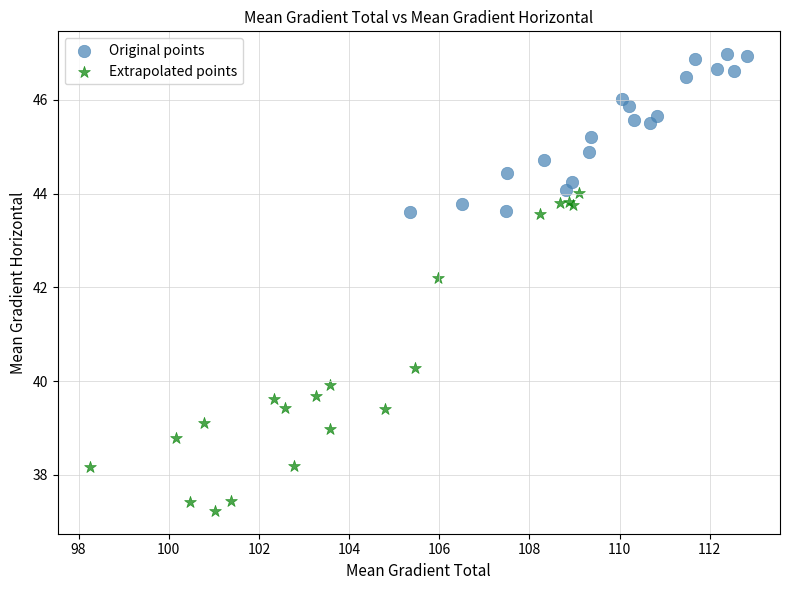

Which series contains the lowest Y value?

Extrapolated points